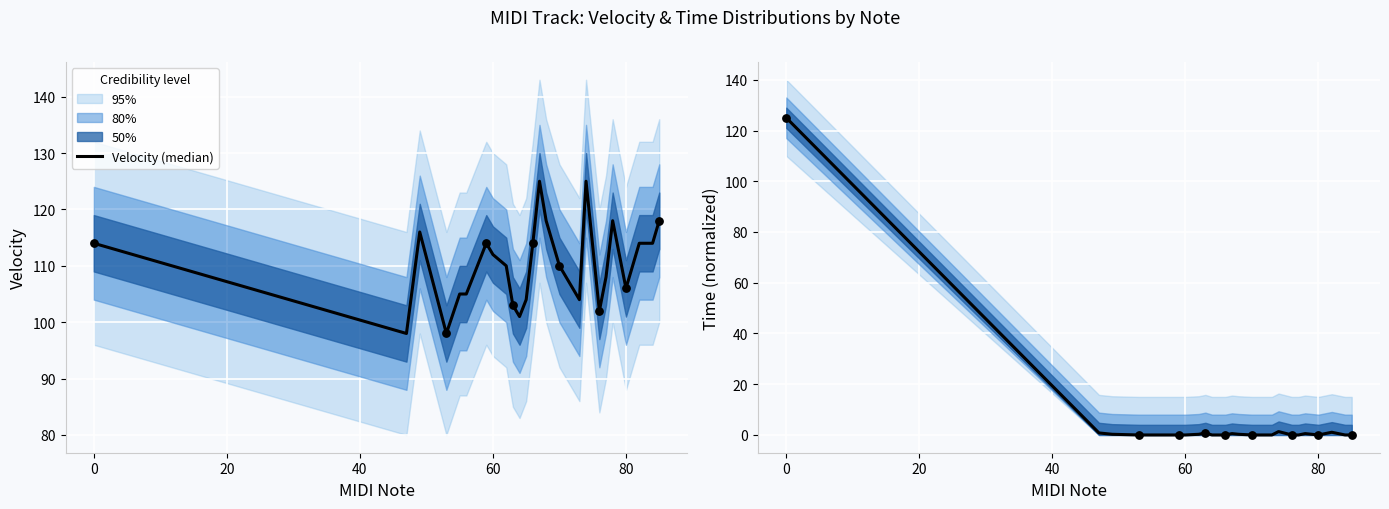

At how many categories does at least one series exceed 13?

25